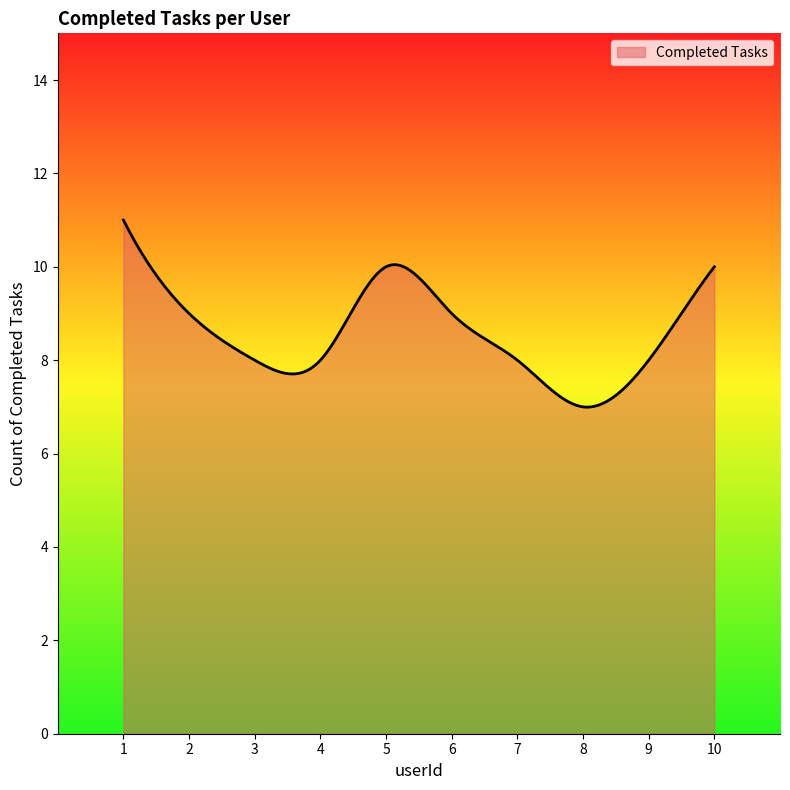

What is the smallest value displayed?

7.0